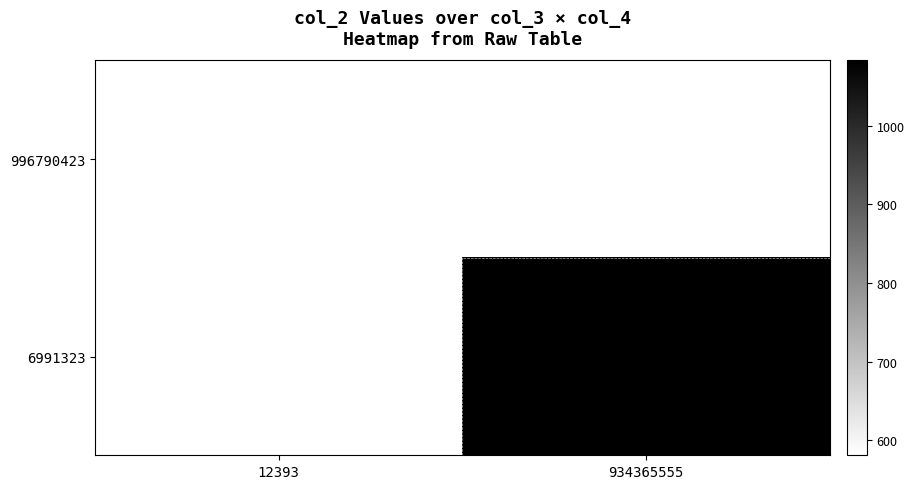

At which label is 996790423 closest to 580?

12393